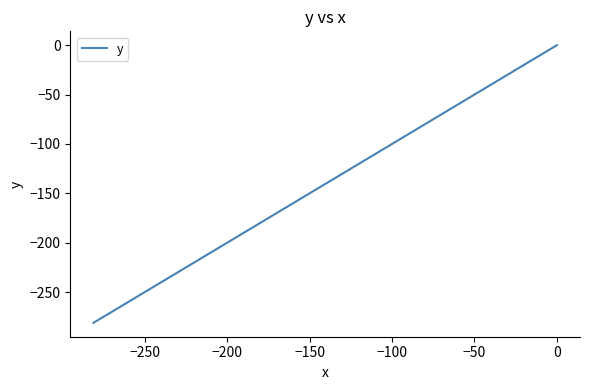

What is the label of the 3rd point from the left?

−200